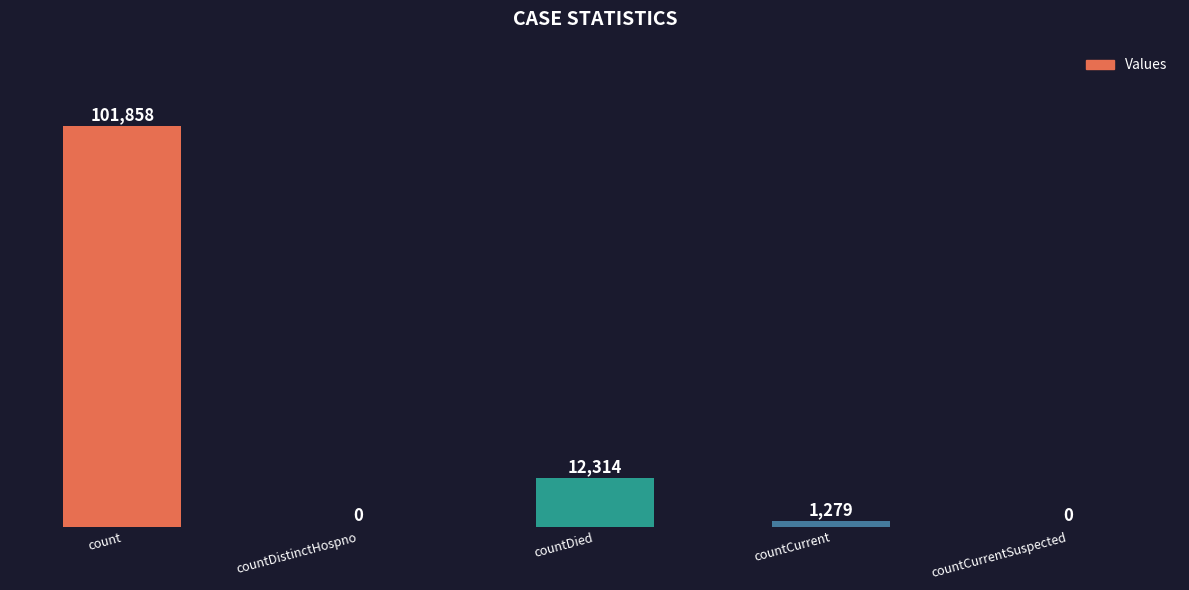

Where does the data first go above 1279?

count